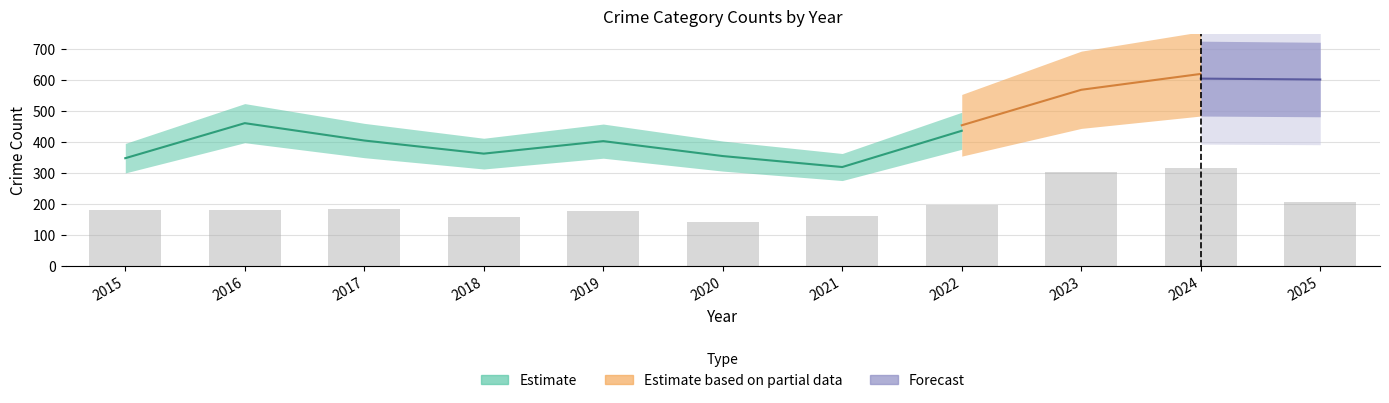

How many data points in Theft are less than 411?

5